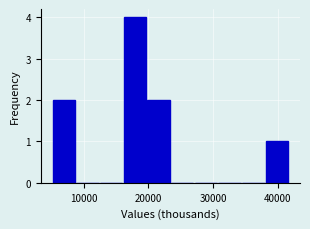

Around what value on the x-axis is the tallest bar? Give the approximate position of its centre, as read against the axis.

18000